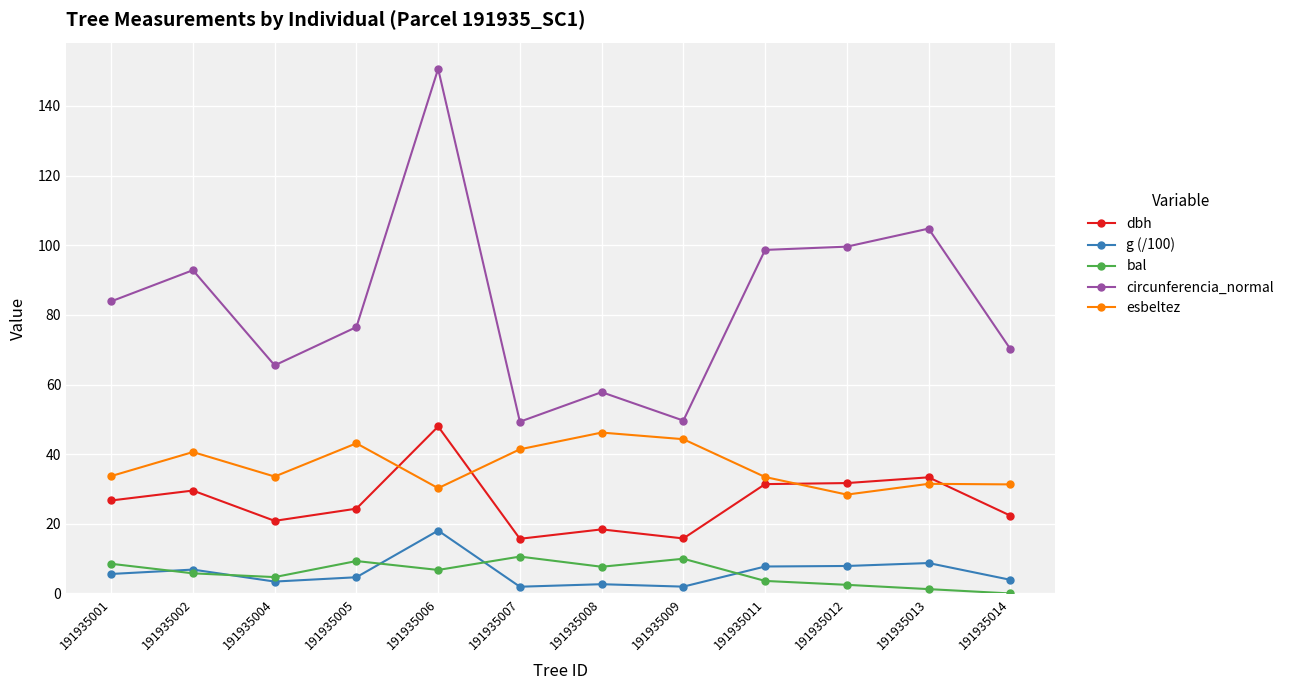

What is the difference between the highest and lowest values at 191935014?

70.2